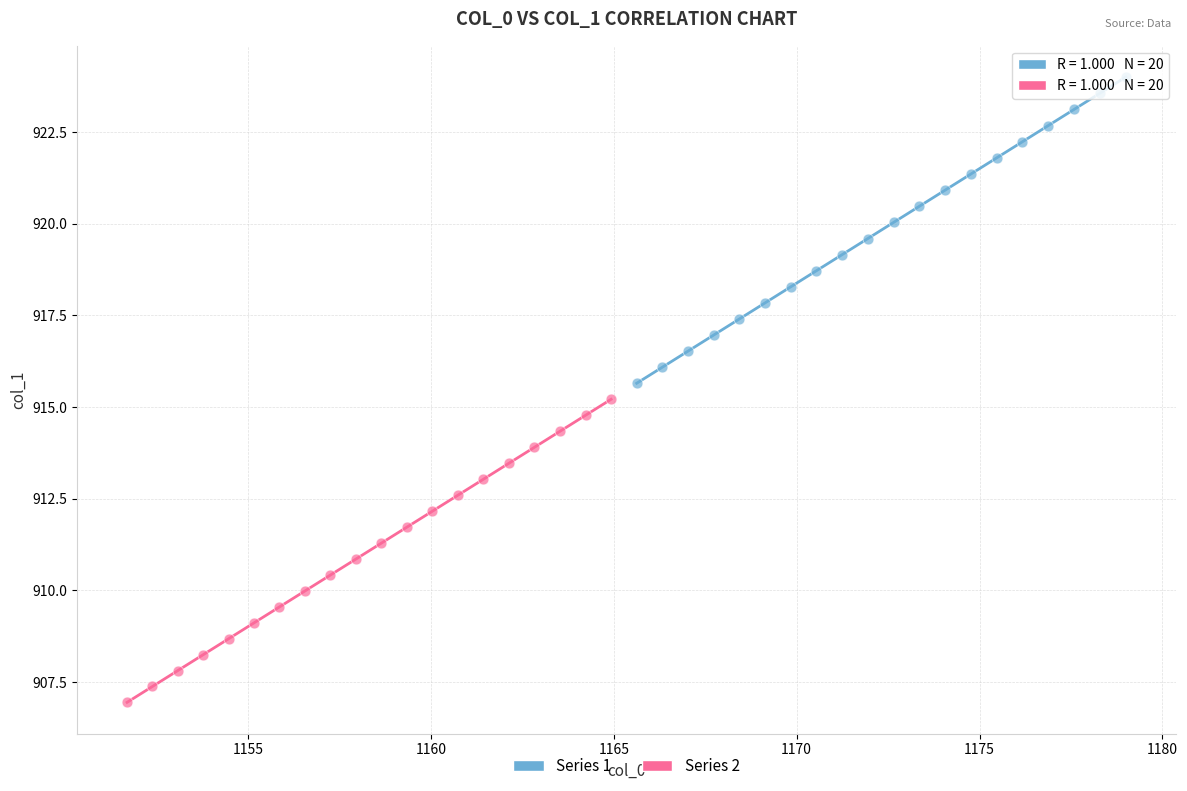

What are all the series names shown in the legend?

Series 1, Series 2